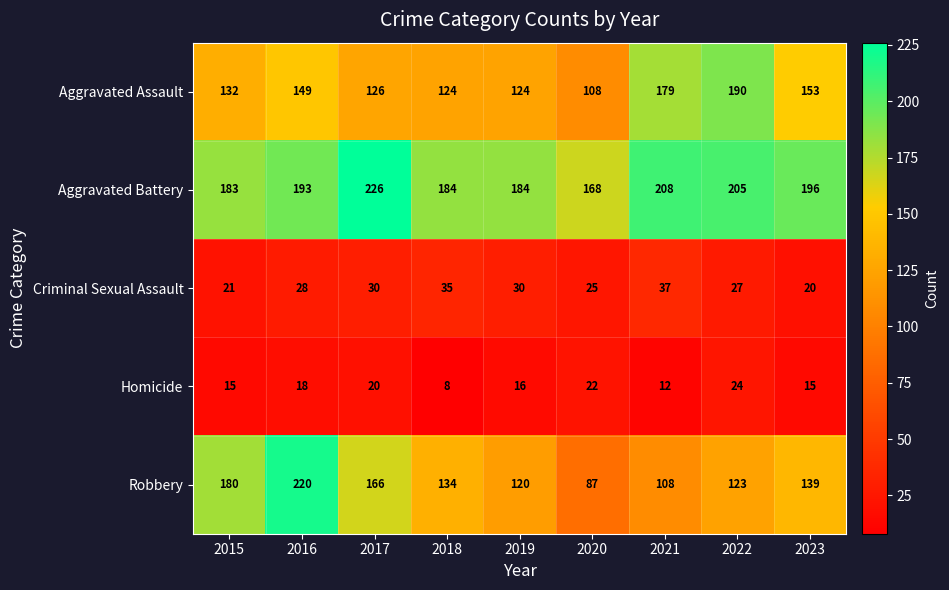

At 2022, list the series in order from smallest to largest.

Homicide, Criminal Sexual Assault, Robbery, Aggravated Assault, Aggravated Battery